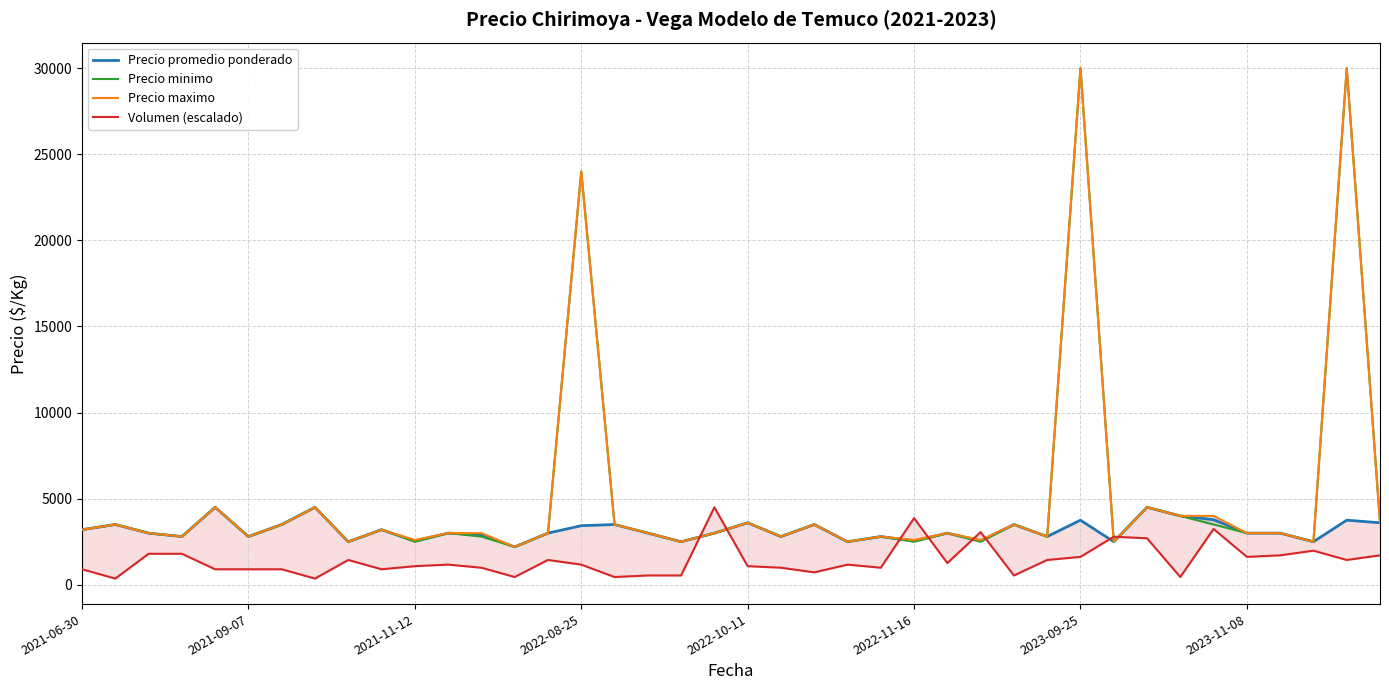

Rank the series by their maximum value, from highest to lowest.

Precio minimo, Precio maximo, Precio promedio ponderado, Volumen (escalado)